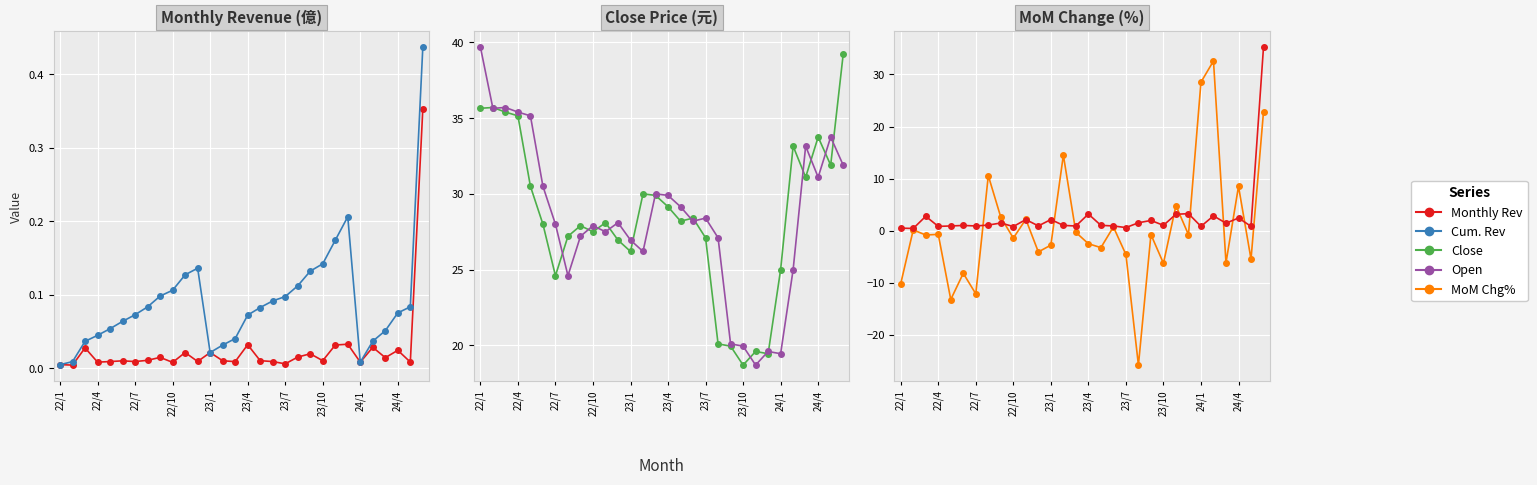

Rank the series at 22/1 from highest to lowest value.

Open, Close, Monthly Rev, Cum. Rev, MoM Chg%